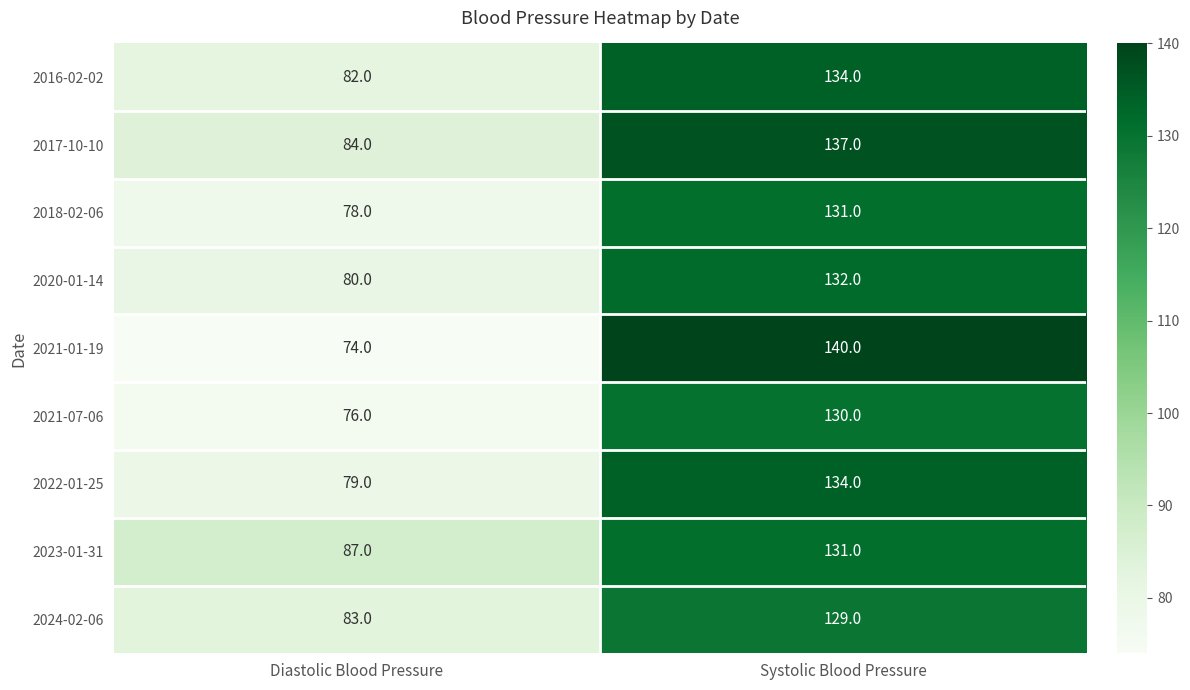

Which series has the largest total across all categories?

2017-10-10